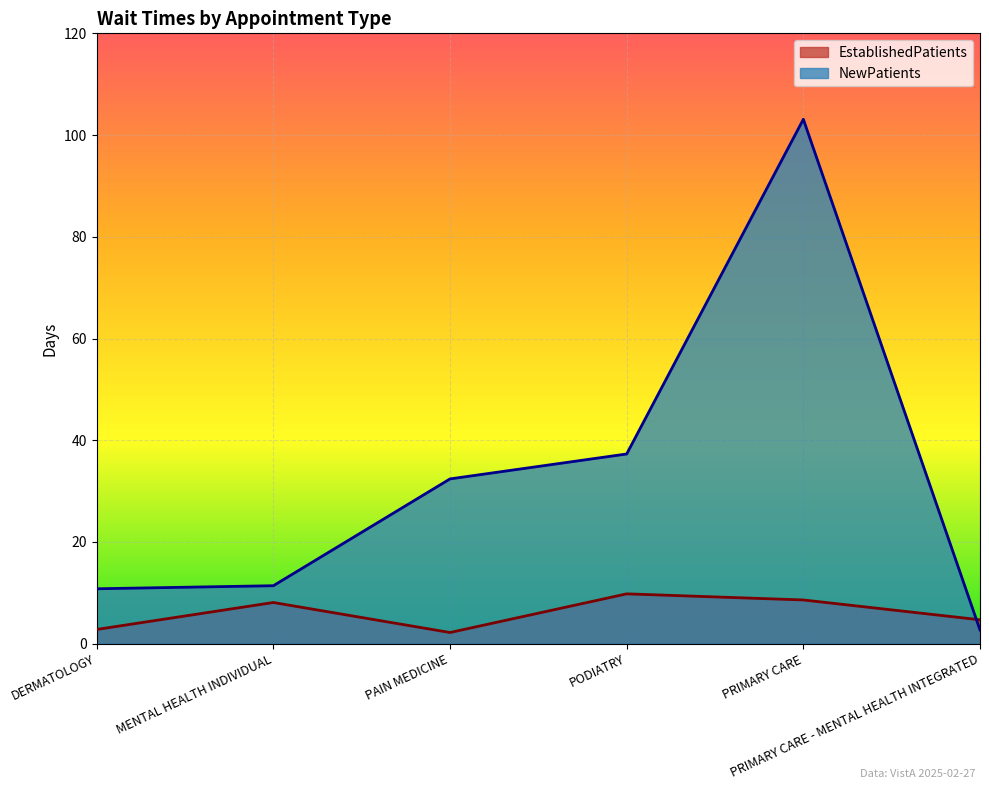

After their last crossing, which series has the higher values: EstablishedPatients or NewPatients?

EstablishedPatients